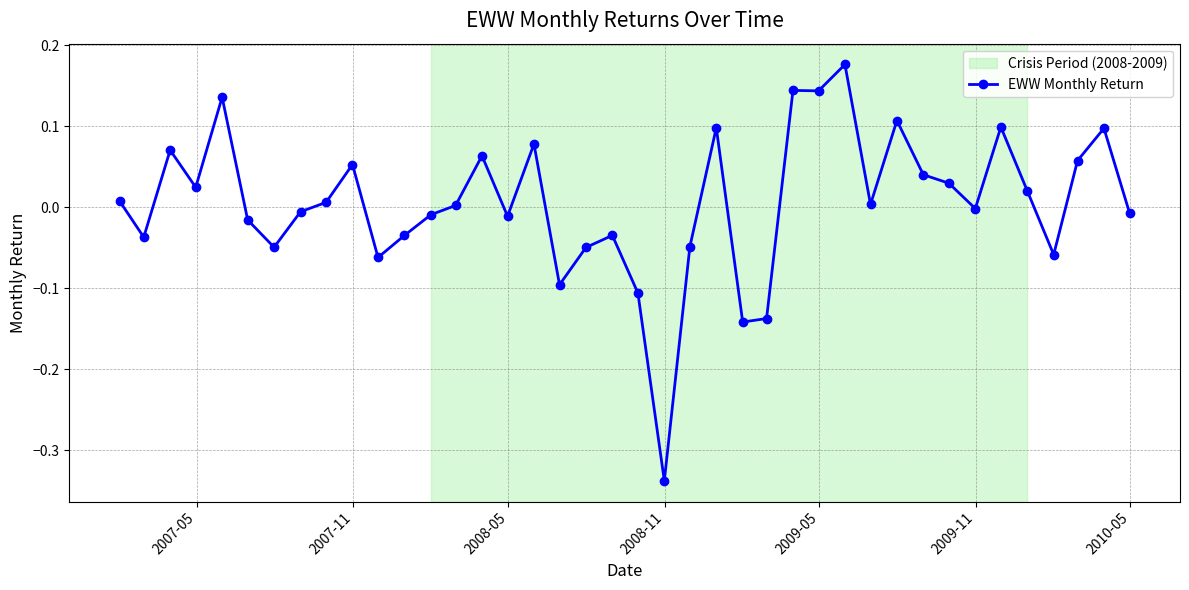

What is the difference between the maximum and minimum values?

0.5